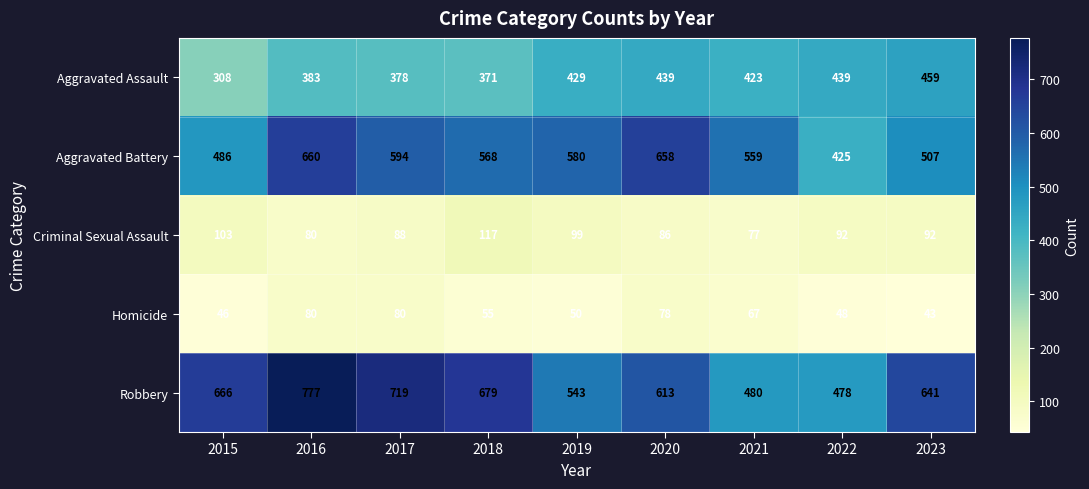

At which category does the chart reach its peak across all series?

2016